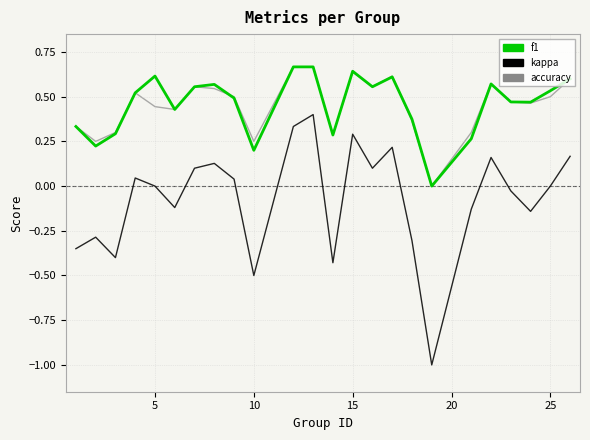

Which series has the largest range (max minus min)?

kappa